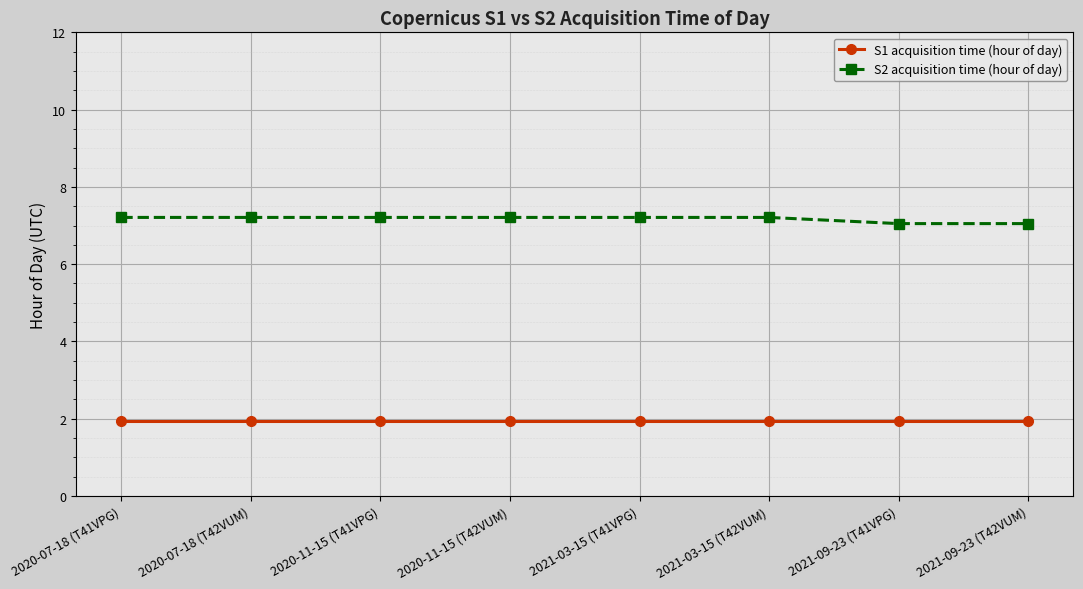

List the series in order of their overall mean, highest first.

S2 acquisition time (hour of day), S1 acquisition time (hour of day)